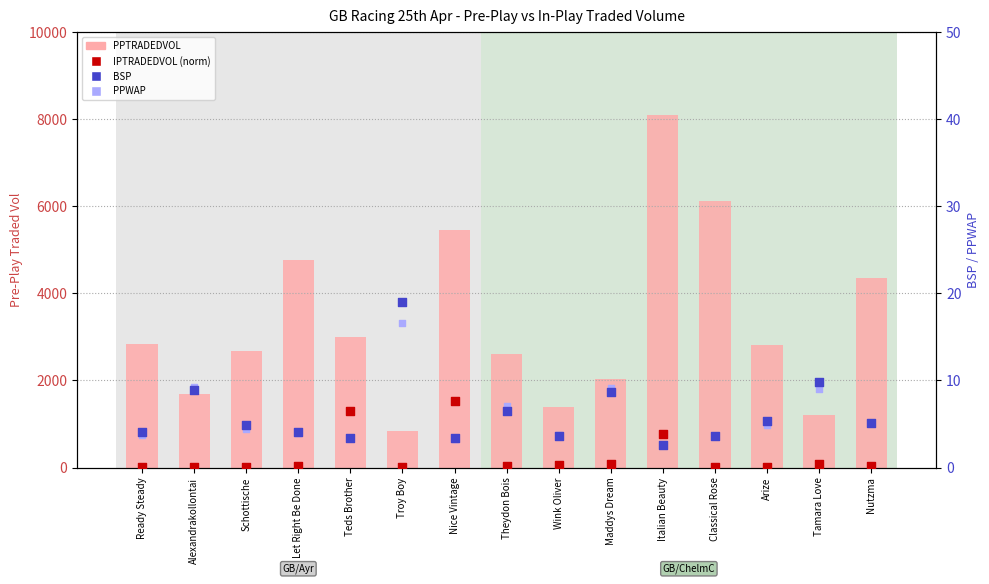

What are all the series names shown in the legend?

PPTRADEDVOL, BSP, PPWAP, IPTRADEDVOL (norm)